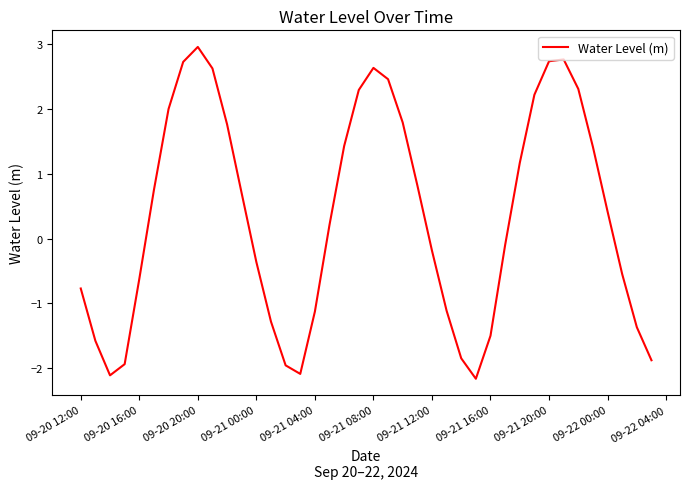

What is the maximum value shown in the chart?

3.0